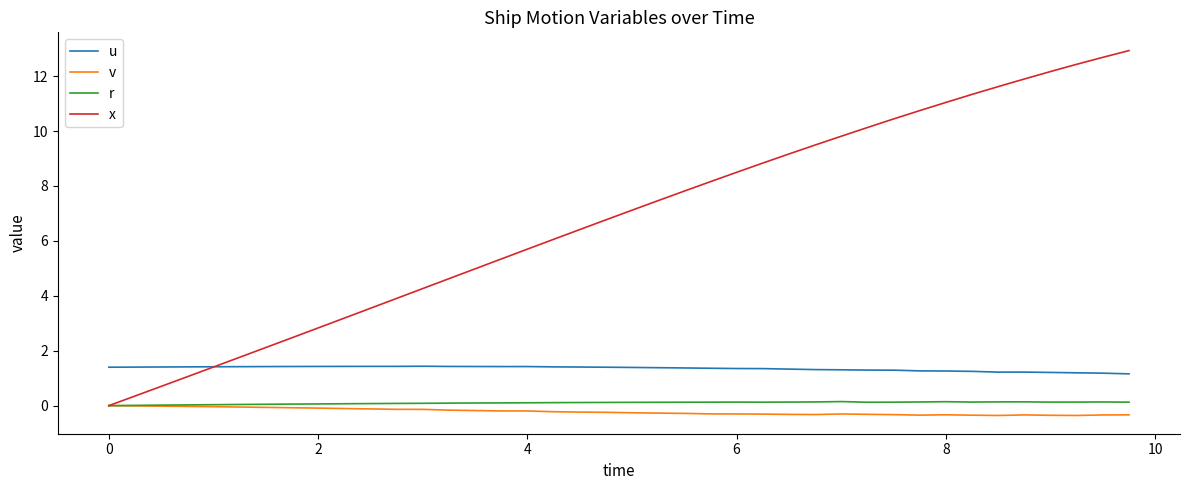

Is this an area chart (filled region under the line)?

No